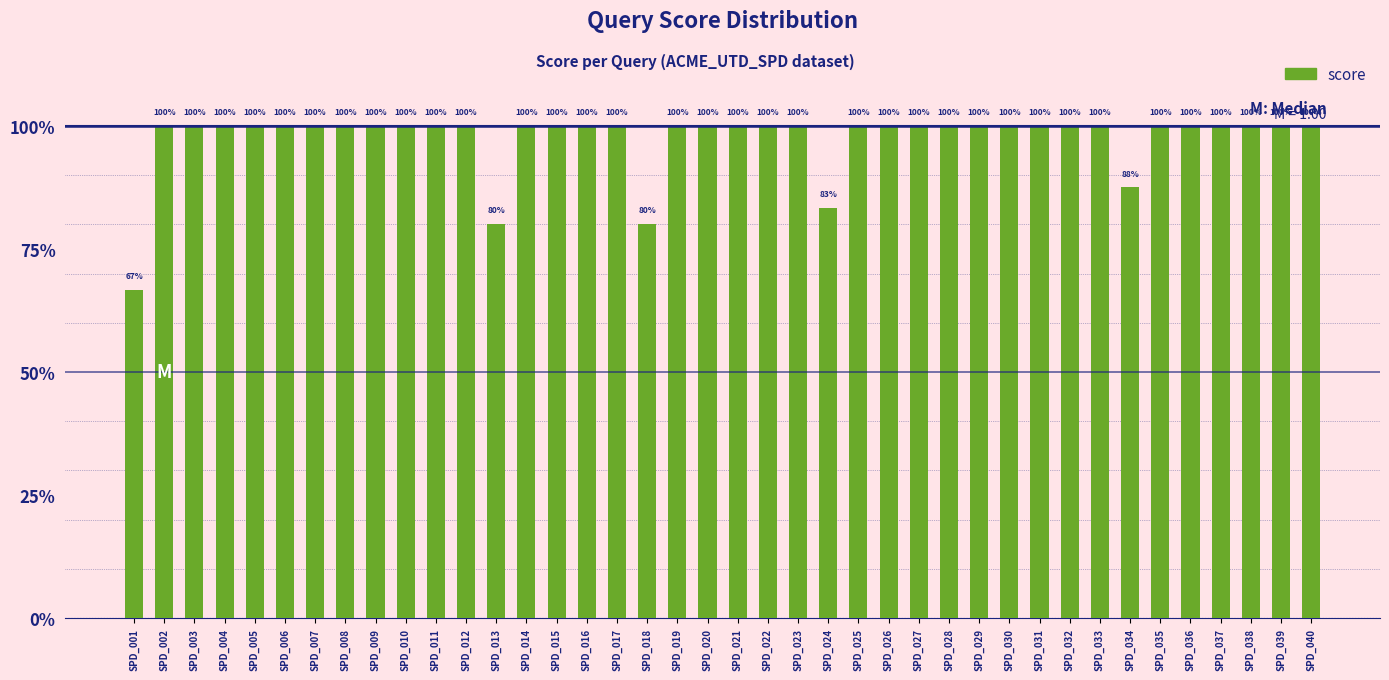

Does the chart contain any negative values?

No